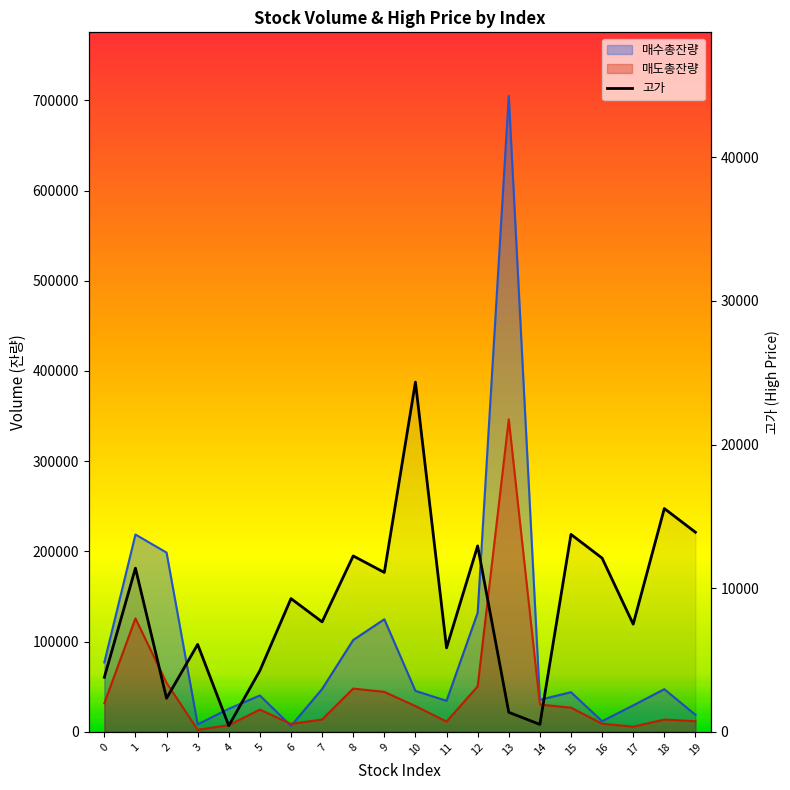

How many lines are shown in the chart?

3